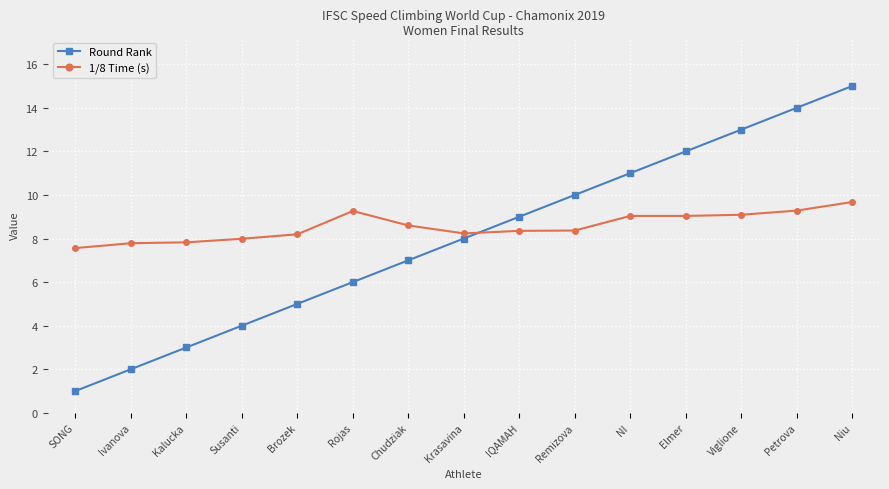

Rank the series by their average value, from highest to lowest.

1/8 Time (s), Round Rank